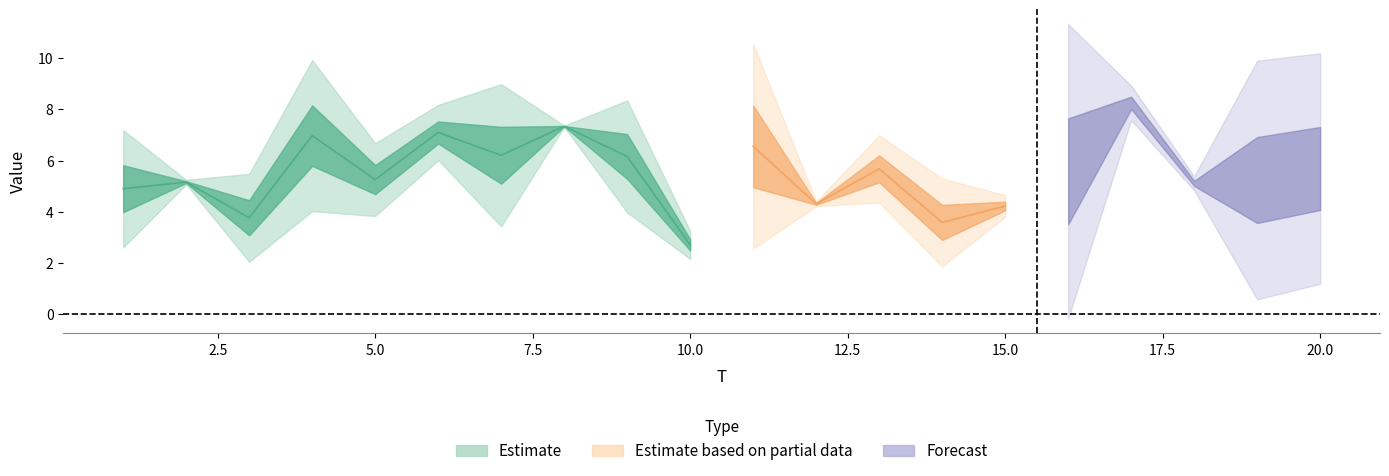

The value of x2 at 4 is 5.0. True or false?

False